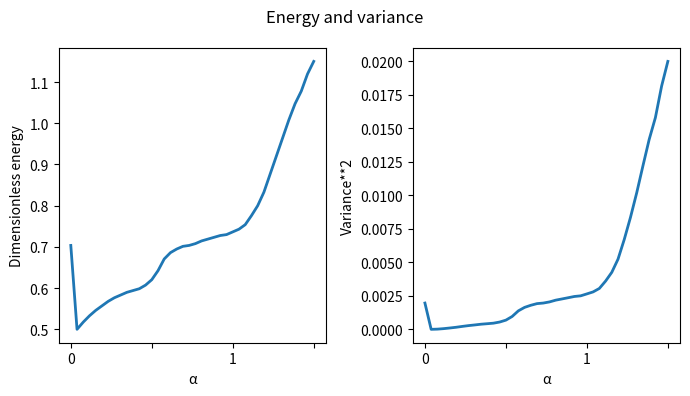

Reading right to left, extract all data points from this chart.

col_1: 1.1	1.1	1.1	1.0	1.0	1.0	0.9	0.9	0.8	0.8	0.8	0.8	0.7	0.7	0.7	0.7	0.7	0.7	0.7	0.7	0.7	0.7	0.7	0.7	0.7	0.6	0.6	0.6	0.6	0.6	0.6	0.6	0.6	0.6	0.6	0.5	0.5	0.5	0.5	0.7
col_1_sq: 0.0	0.0	0.0	0.0	0.0	0.0	0.0	0.0	0.0	0.0	0.0	0.0	0.0	0.0	0.0	0.0	0.0	0.0	0.0	0.0	0.0	0.0	0.0	0.0	0.0	0.0	0.0	0.0	0.0	0.0	0.0	0.0	0.0	0.0	0.0	0.0	0.0	0.0	0.0	0.0